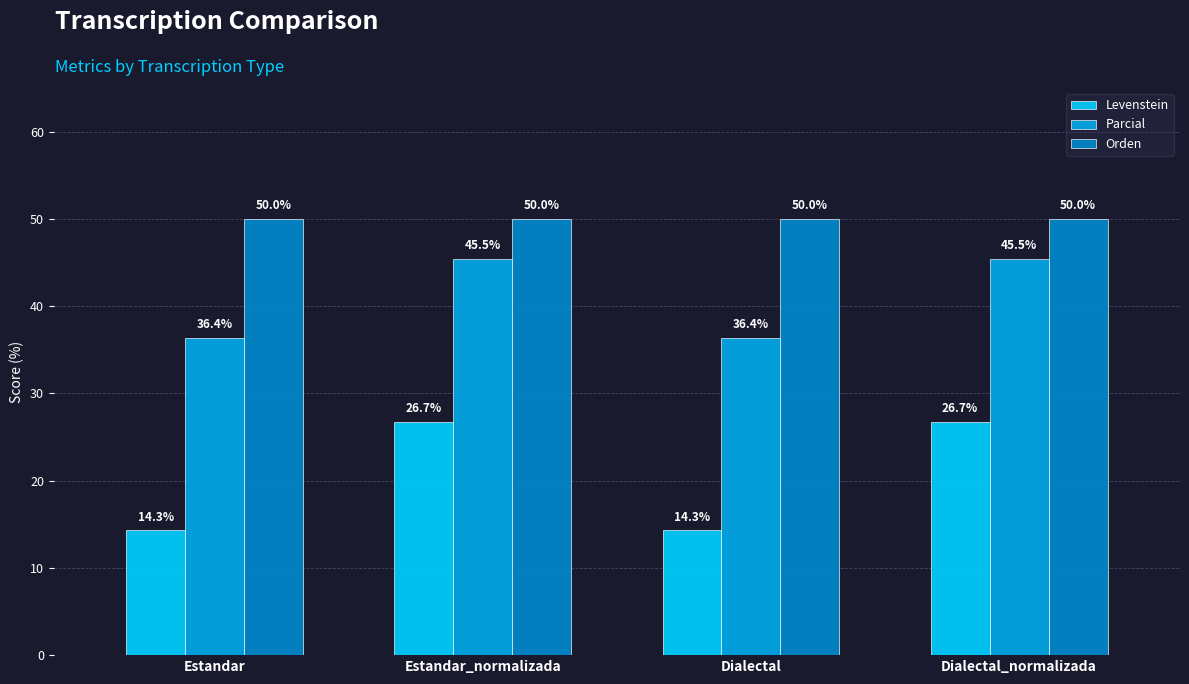

Which series has the widest spread of values?

Levenstein